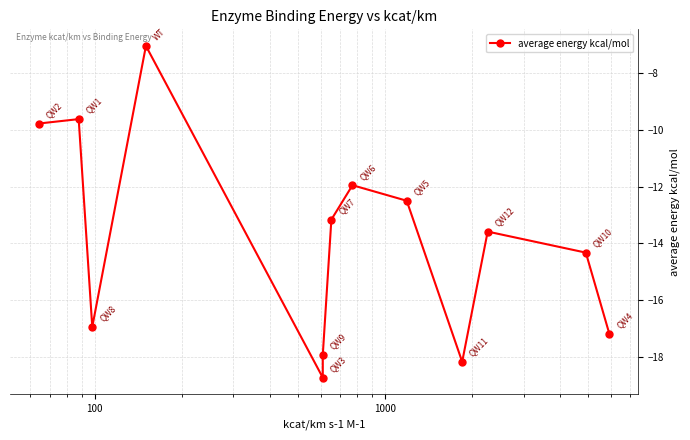

How many interior local peaks (higher than both neighbors) does the data have?

4